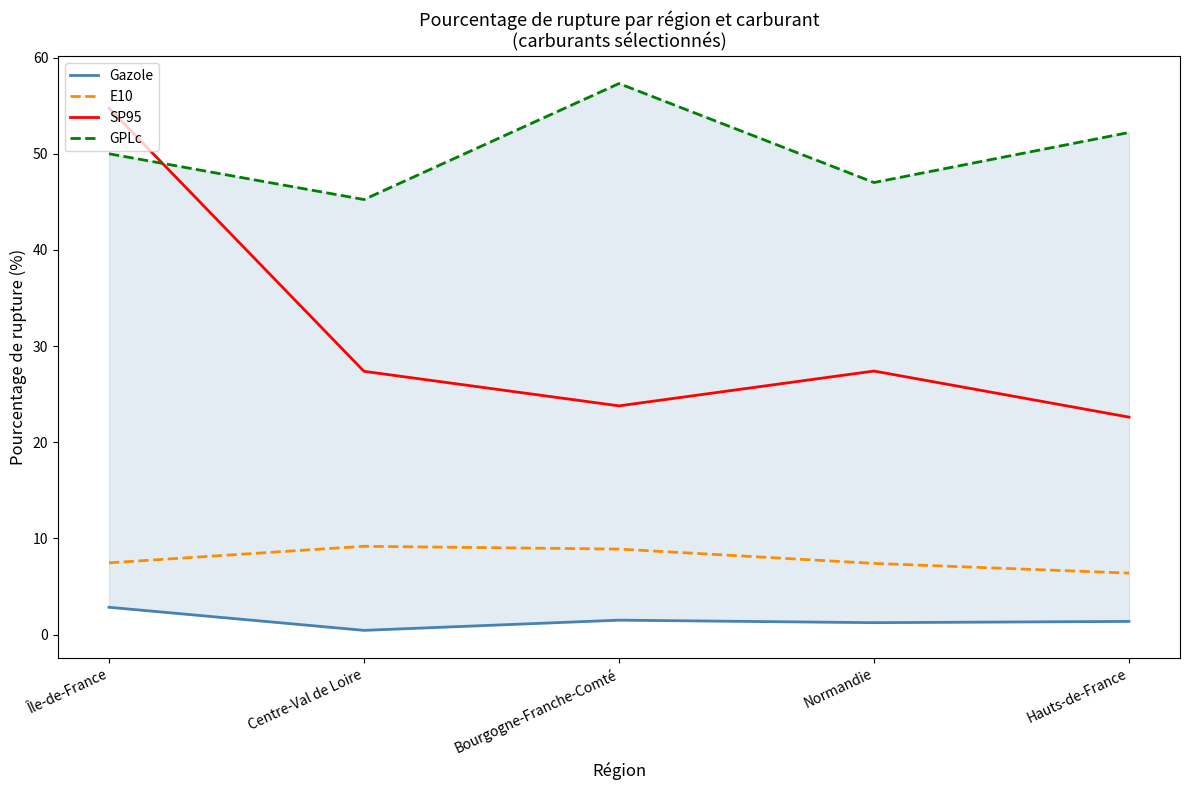

What is the difference between the second highest and second lowest values in the Gazole series?

0.3